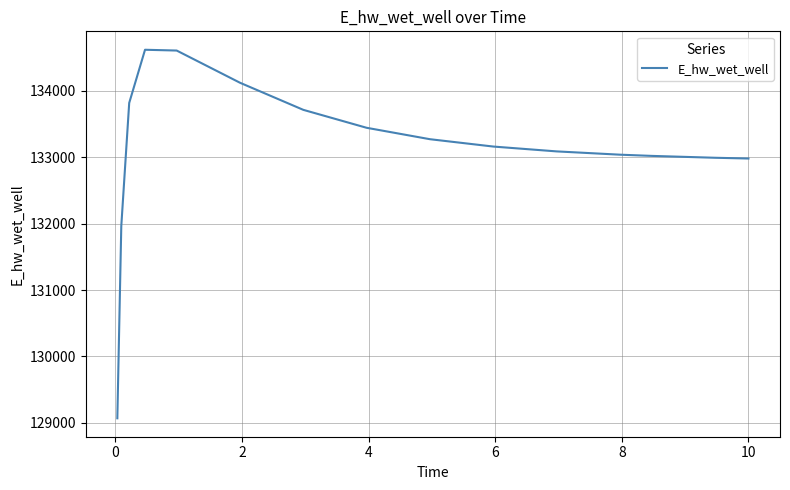

What is the difference between the maximum and minimum values?

5552.4